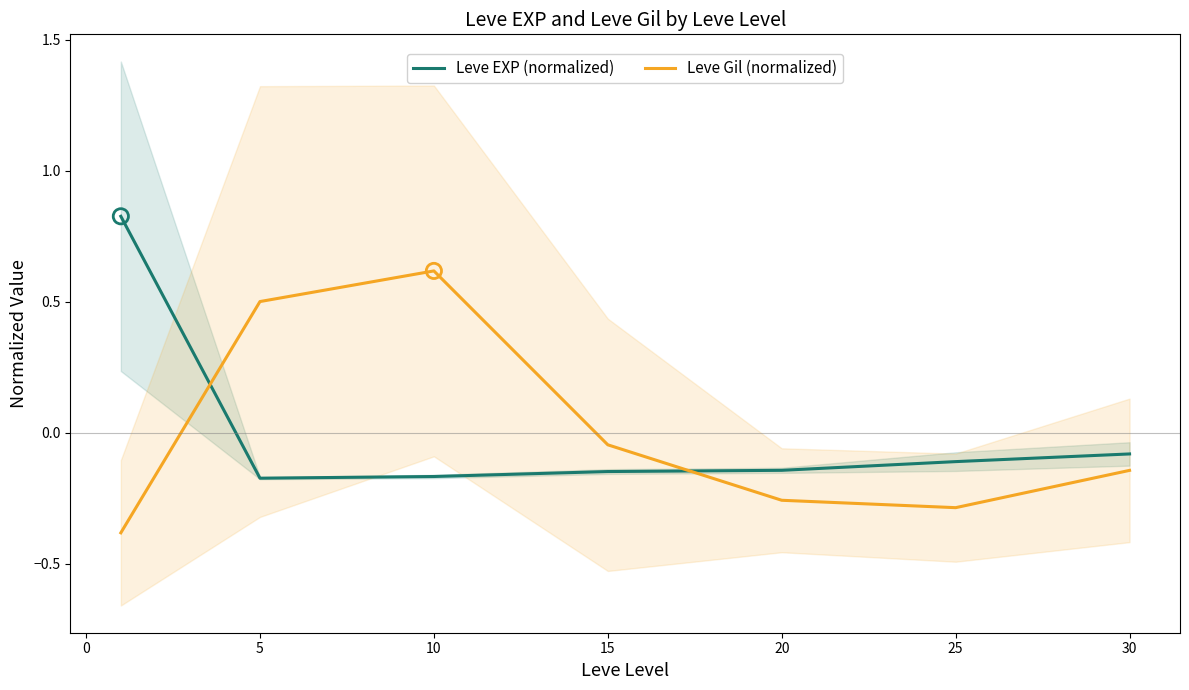

Which series reaches the minimum Y coordinate?

Leve Gil (normalized)